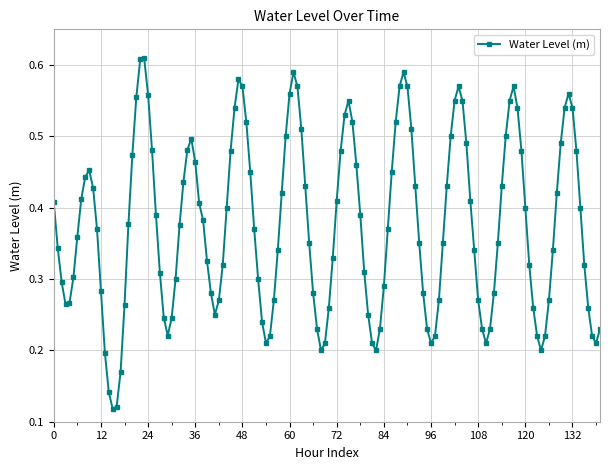

Does the chart have visible grid lines?

Yes